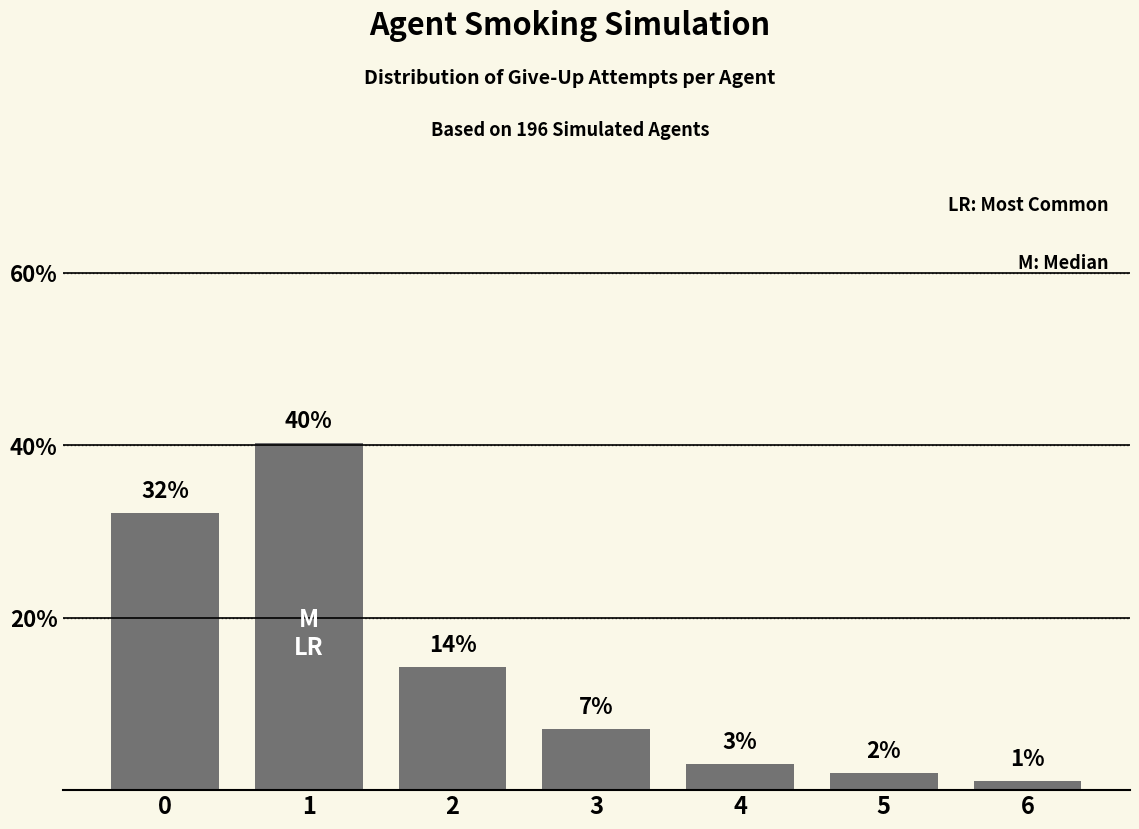

Does the chart contain any negative values?

No